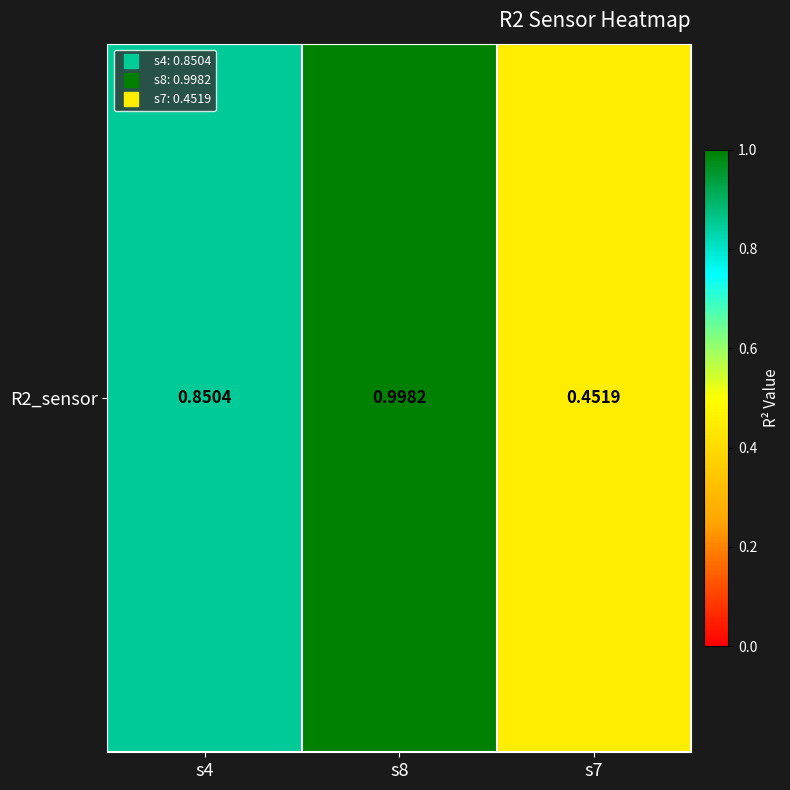

What is the maximum value shown in the chart?

1.0